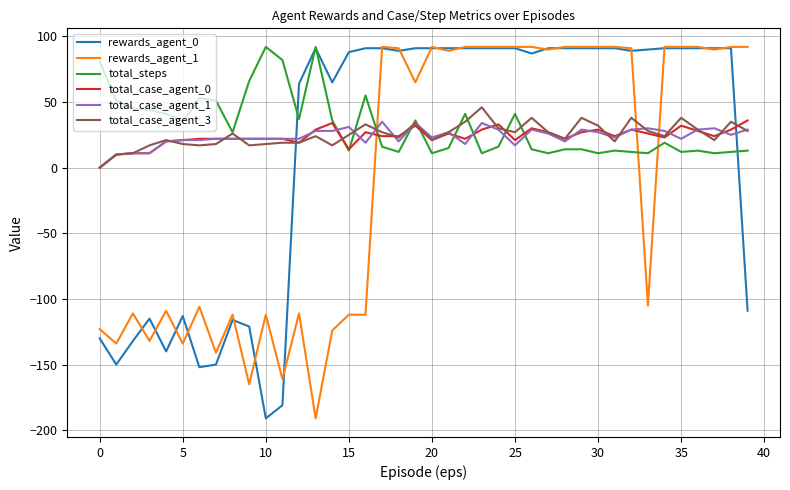

After their last crossing, which series has the higher values: rewards_agent_0 or total_case_agent_1?

total_case_agent_1